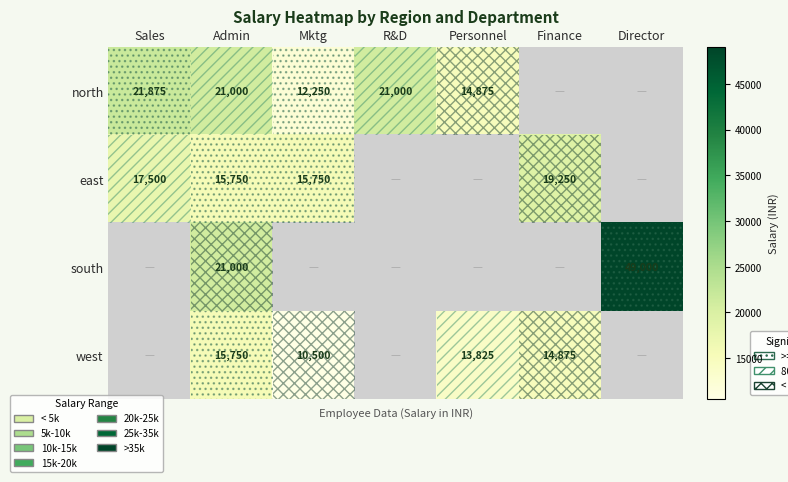

True or false: west has a value of 13825 at Personnel.

True